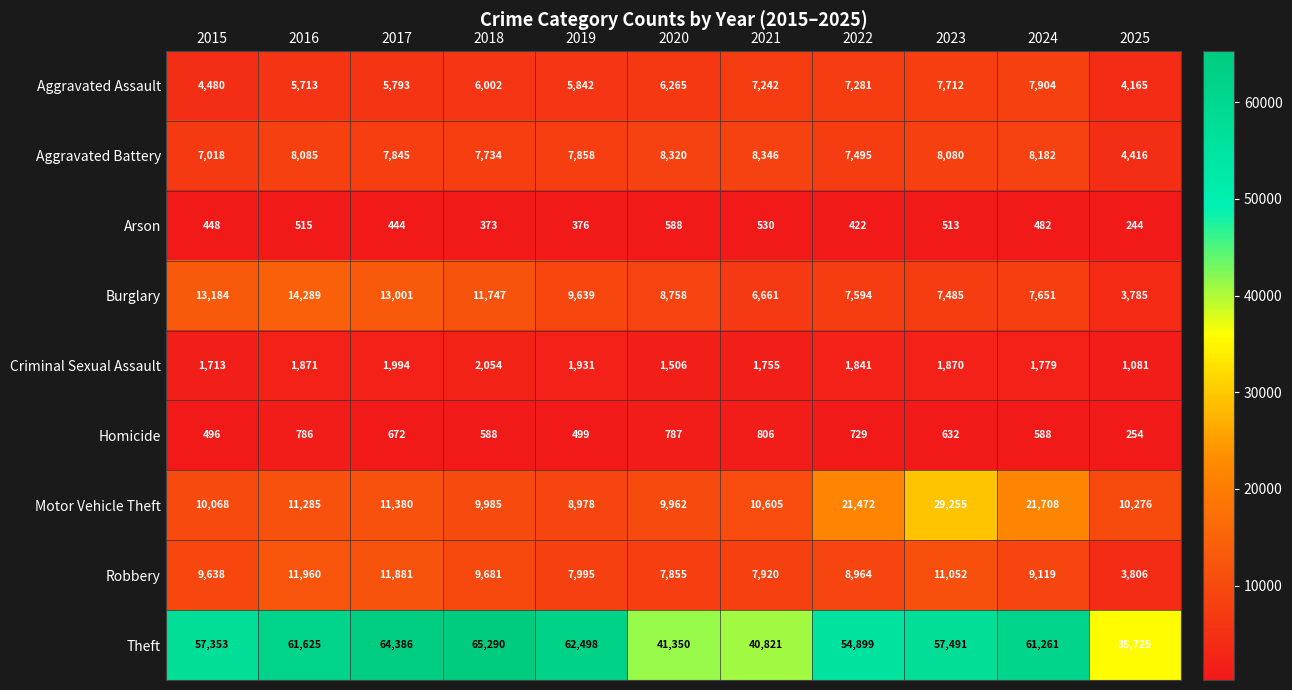

Rank the series by their maximum value, from highest to lowest.

Theft, Motor Vehicle Theft, Burglary, Robbery, Aggravated Battery, Aggravated Assault, Criminal Sexual Assault, Homicide, Arson